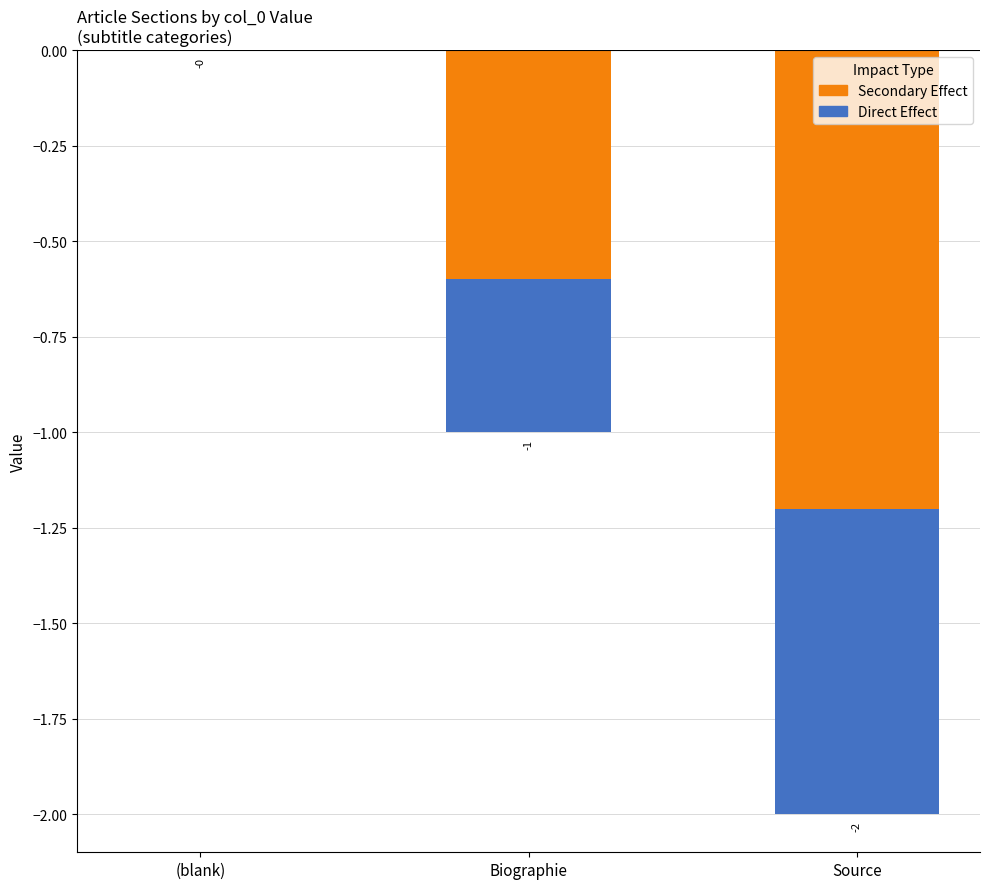

The value of Direct Effect at (blank) is 0.3. True or false?

False